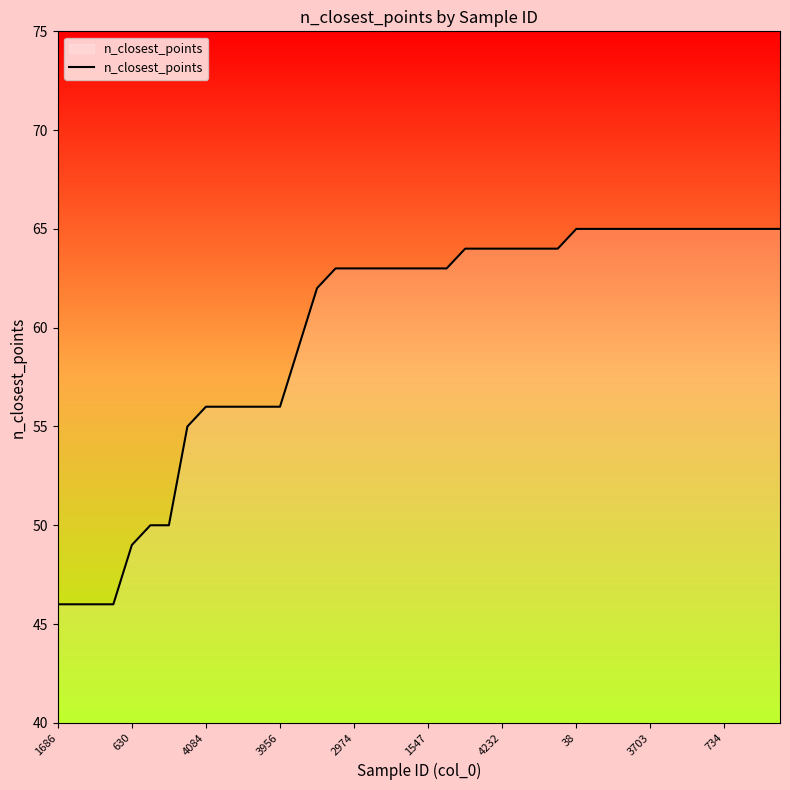

What is the difference between the second highest and second lowest values?

19